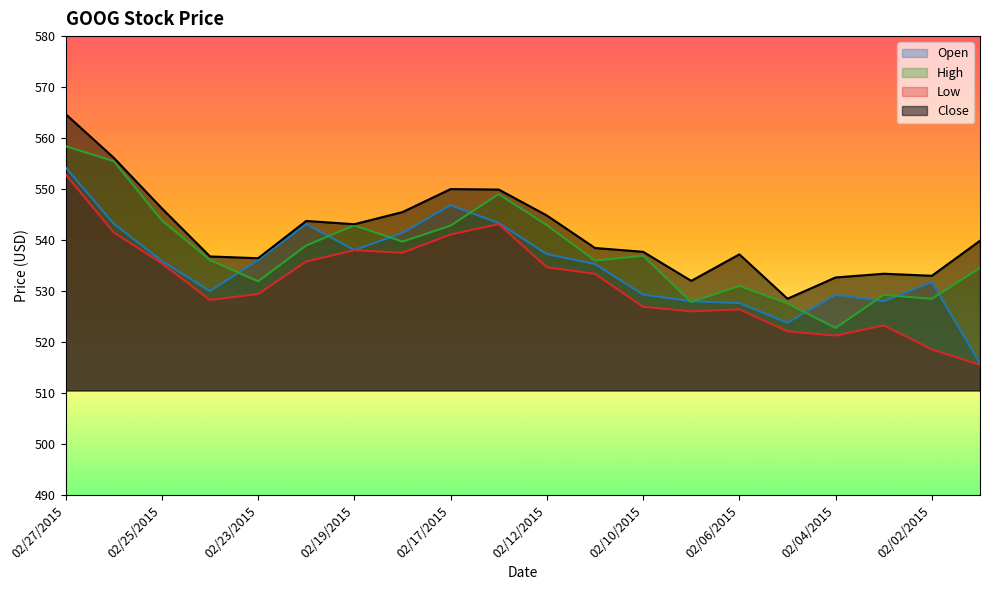

Is the value of Low at 02/13/2015 greater than the value of Close at 02/26/2015?

No